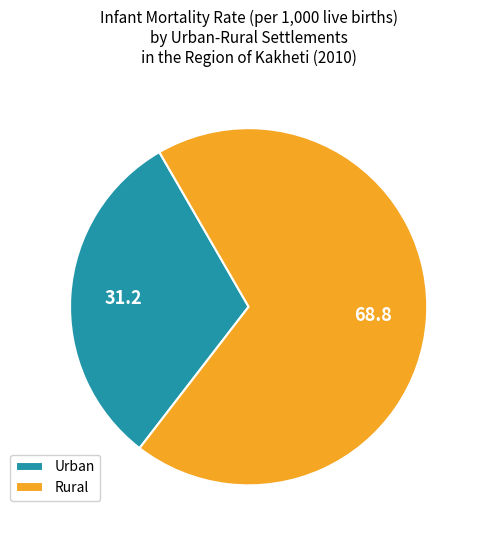

Approximately how many times larger is the value at Urban compared to Rural?

0.5